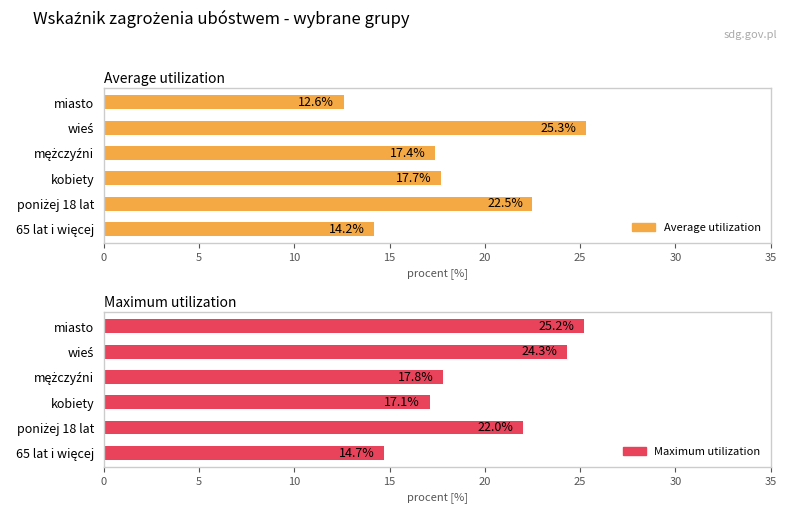

True or false: Average utilization has a value of 19.7 at miasto.

False